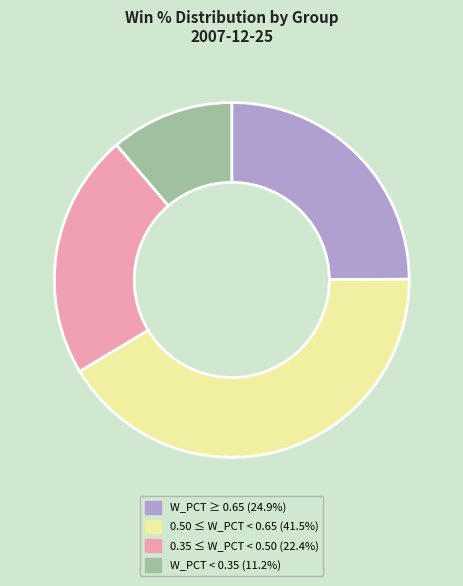

Does any single category account for the majority?

No